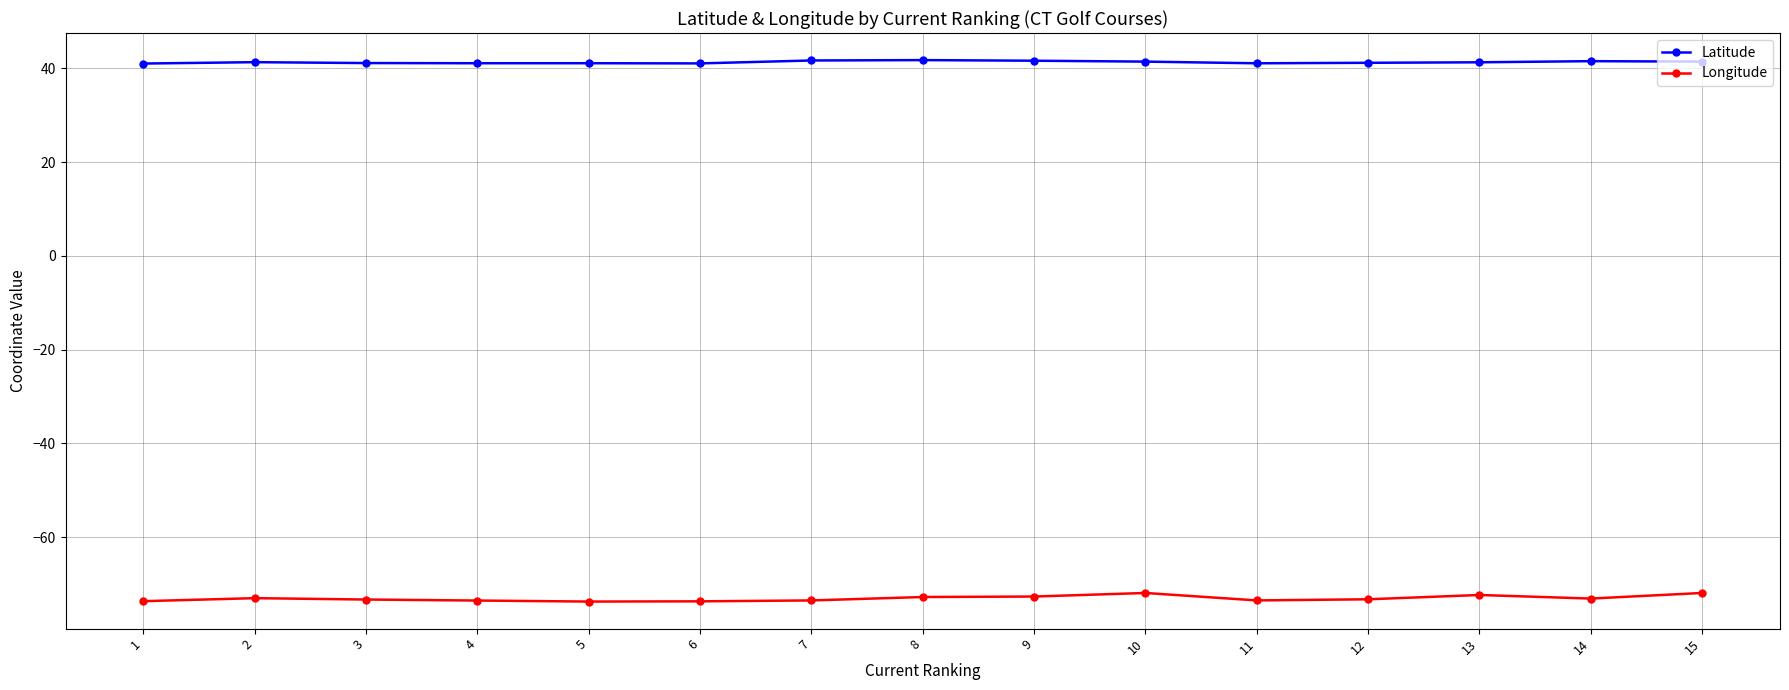

What is the value of the Longitude point at the 9th from the left?

-72.6